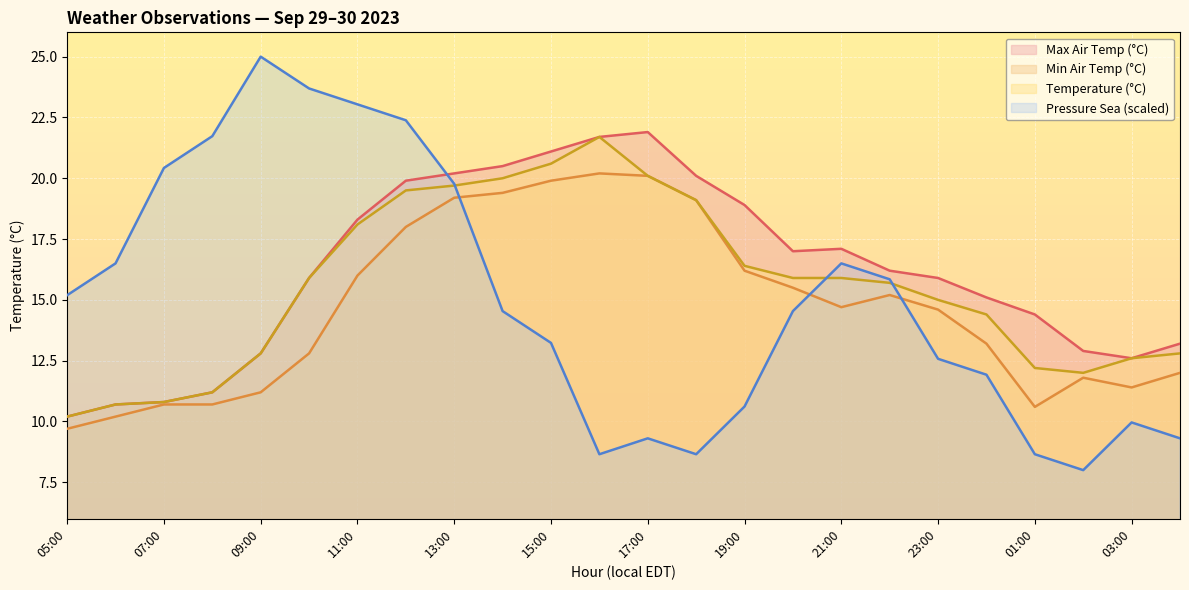

What is the greatest value displayed?

25.0